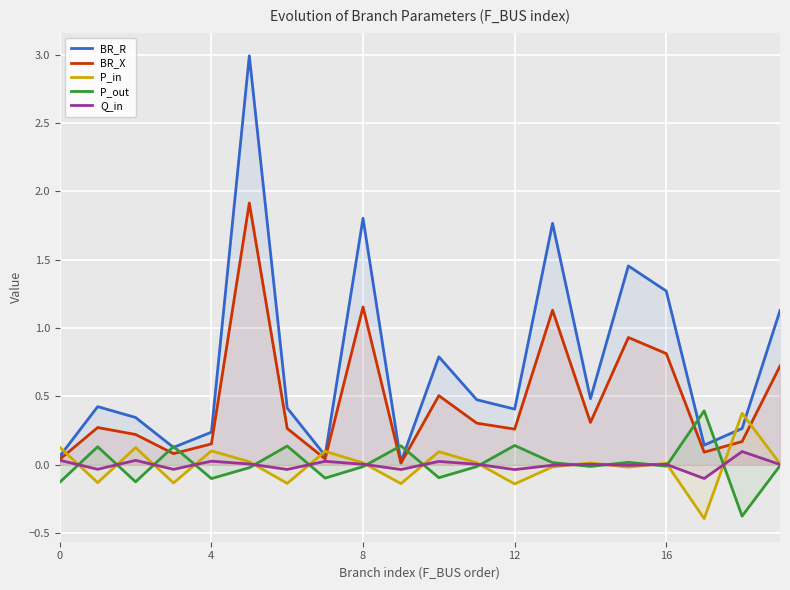

Which category has the lowest value in the Q_in series?

17